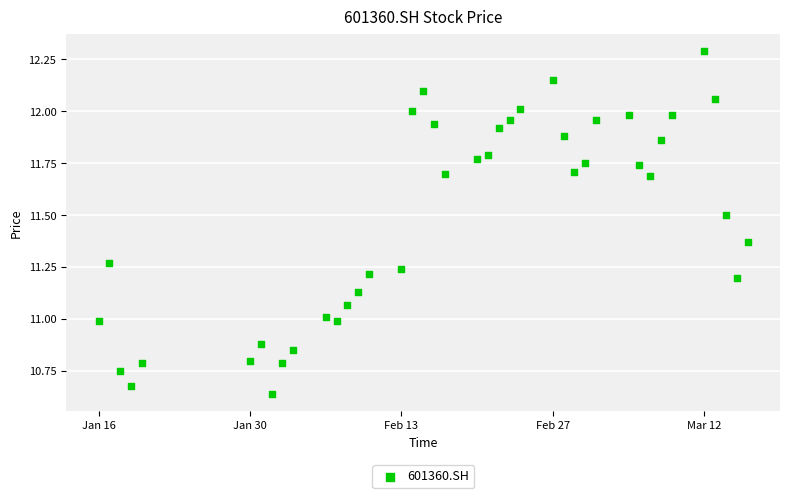

What is the range of X values (max minus min)?

60.0